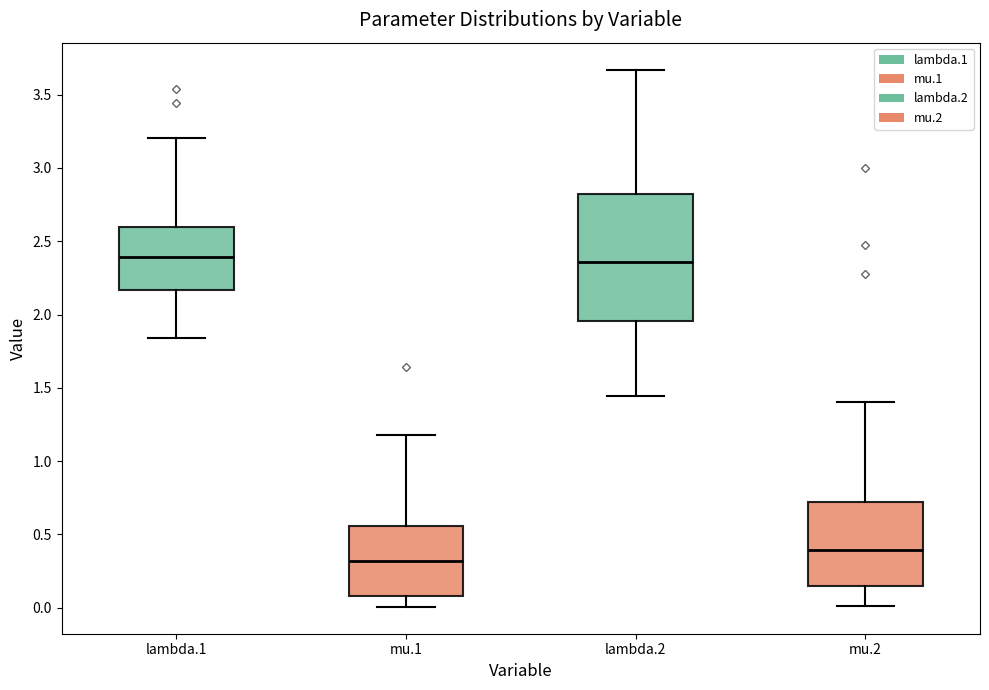

Where does the median line of the box for lambda.1 sit on the y-axis? The values are not printed on the chart, so give them approximately, as read against the axis.

2.40